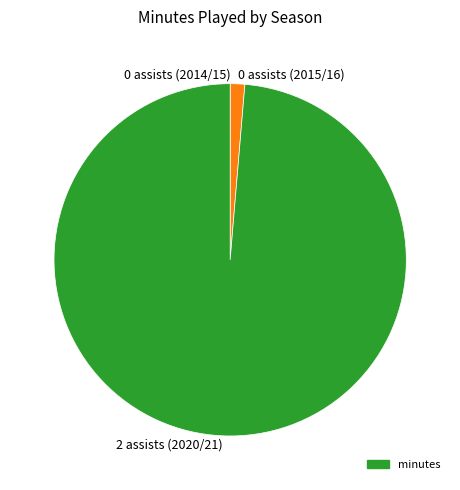

Combined, do 2 assists (2020/21) and 0 assists (2015/16) account for over 50%?

Yes